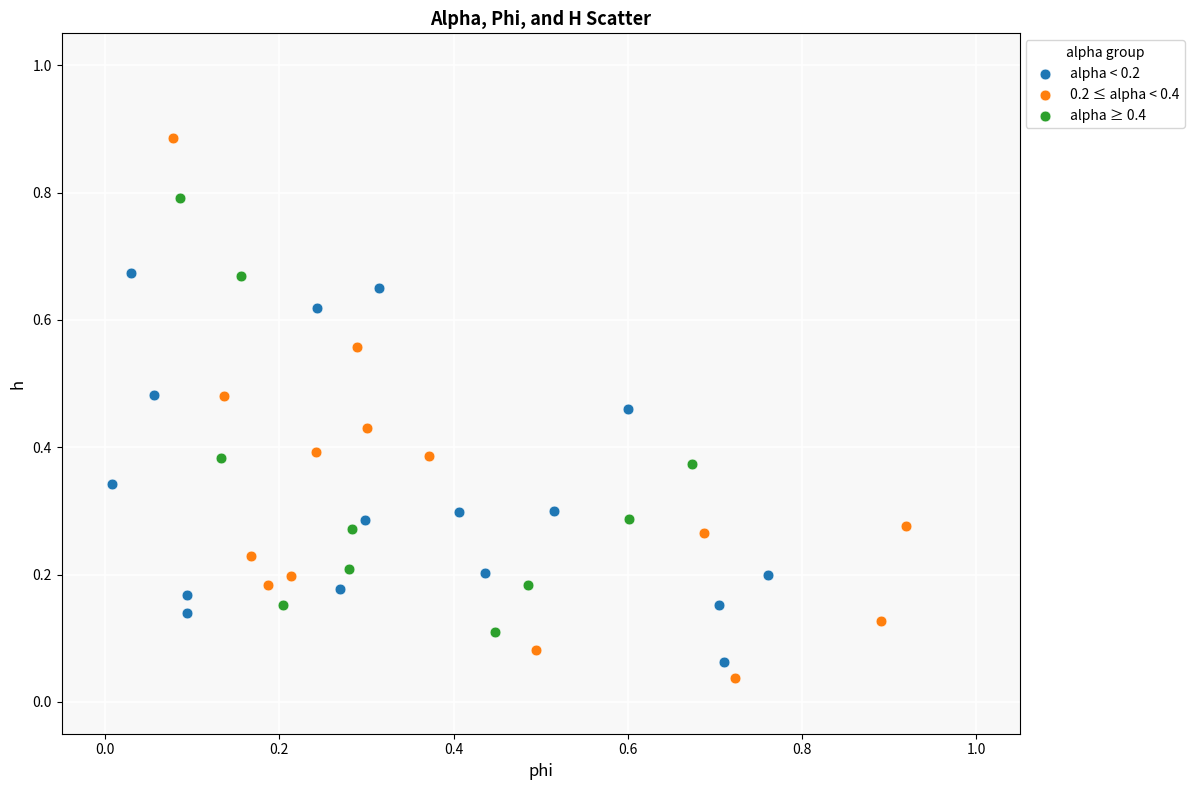

Which series reaches the maximum Y coordinate?

0.2 ≤ alpha < 0.4